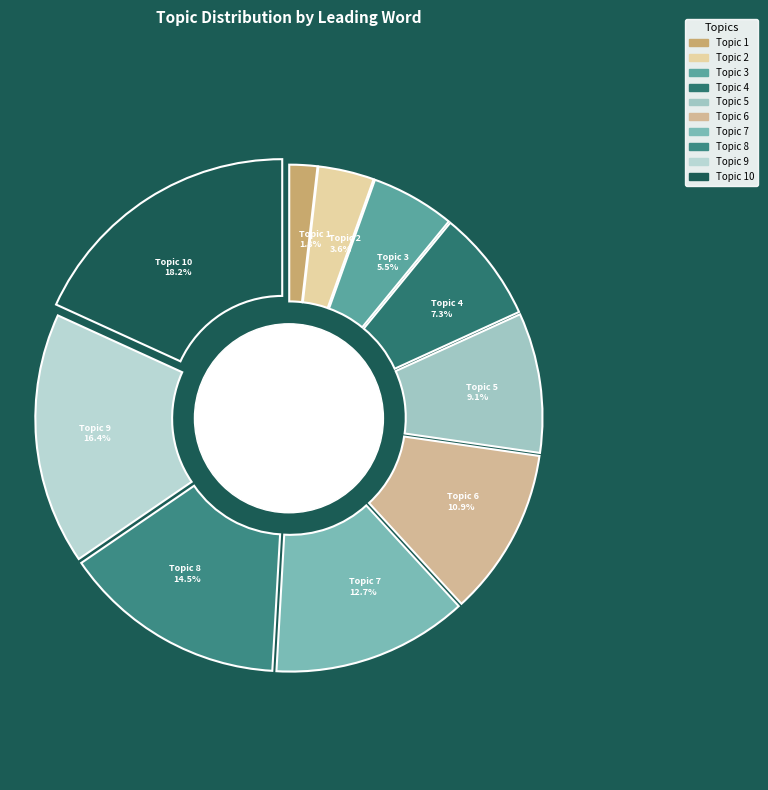

What is the total percentage of Topic 5 and Topic 8?

23.6%